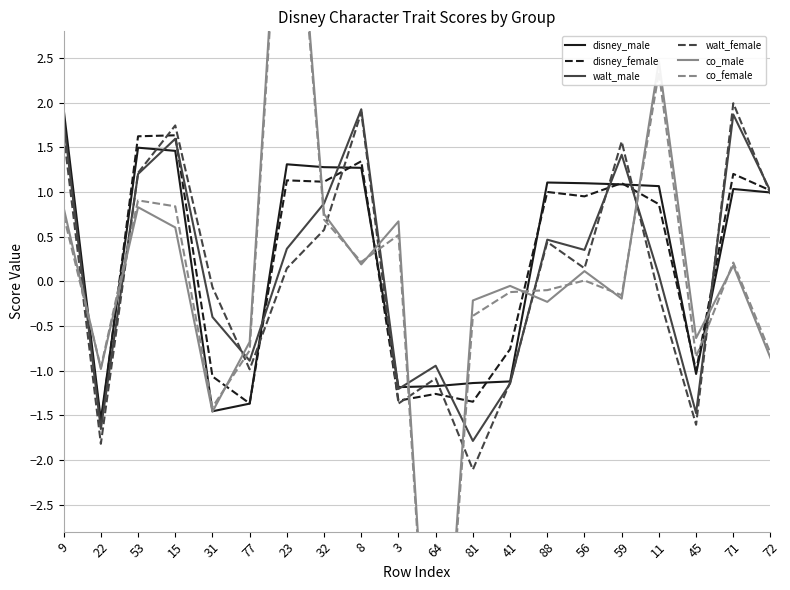

Rank the series by their maximum value, from lowest to highest.

disney_female, walt_male, disney_male, walt_female, co_female, co_male